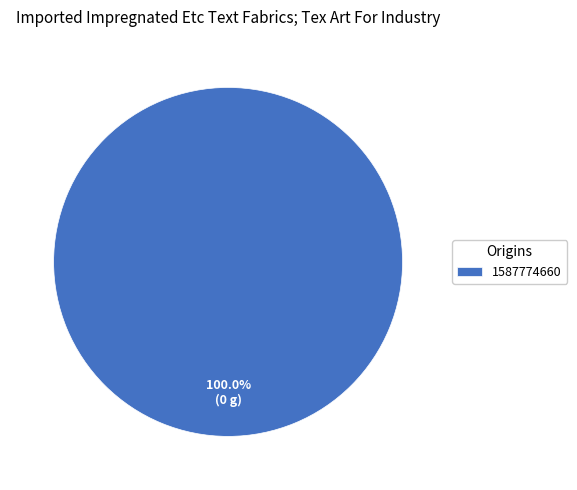

Does any single category account for the majority?

Yes